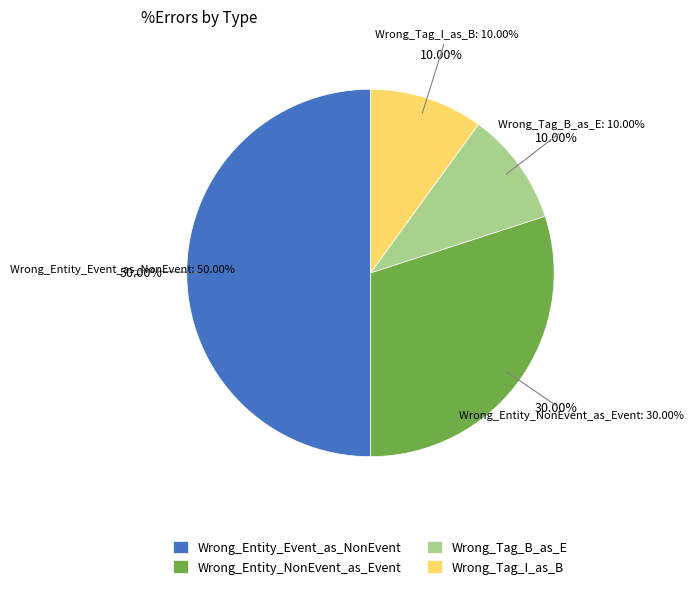

To the nearest percent, what is the difference between the Wrong_Tag_I_as_B and Wrong_Entity_Event_as_NonEvent slice percentages?

40%